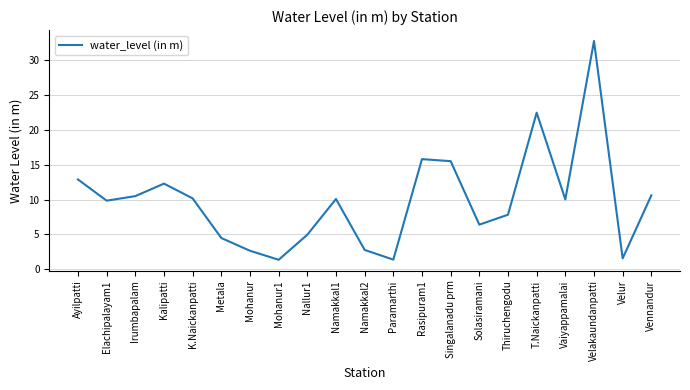

What is the ratio of the value at Solasiramani to the value at Velur?

4.1